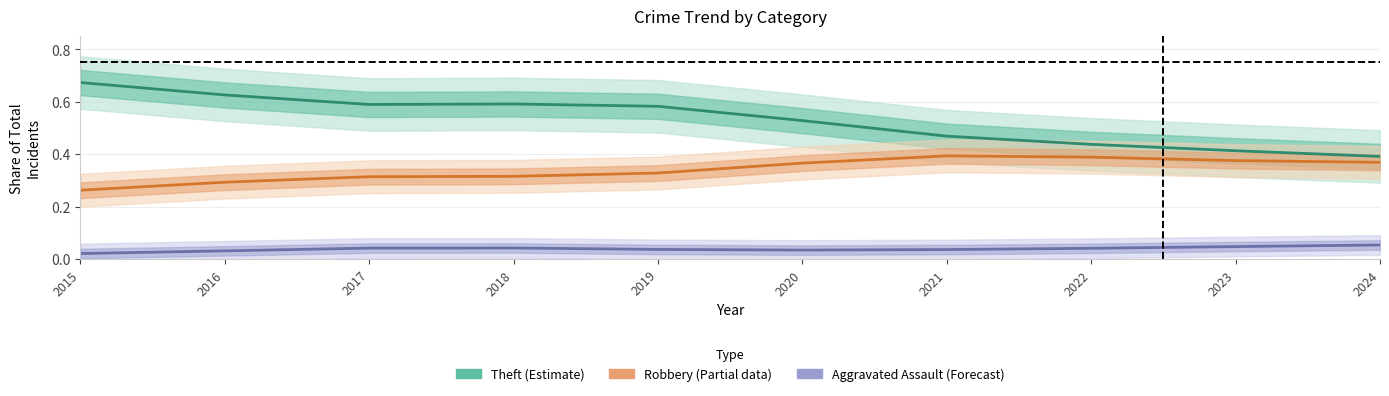

What is the value of the Robbery (Partial) point at the 9th from the left?

0.4